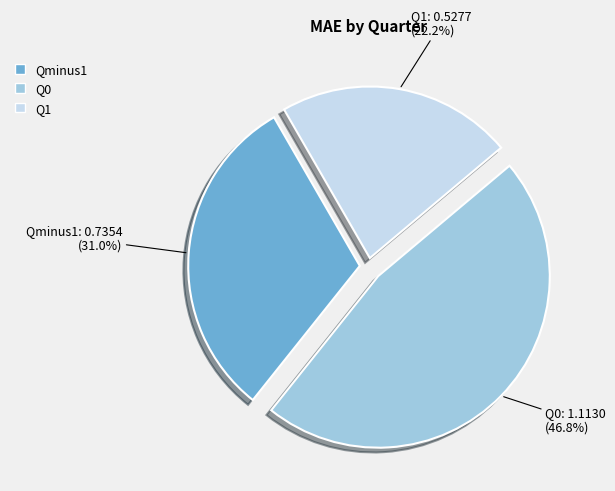

Which slice is the largest?

Q0